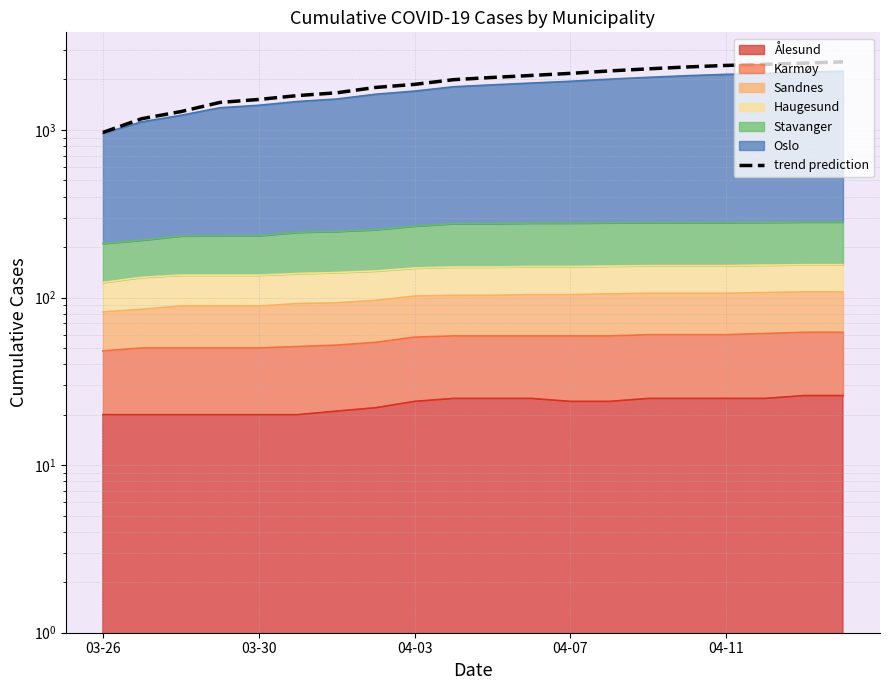

True or false: the data shows 1377.1 at 04-11.

False